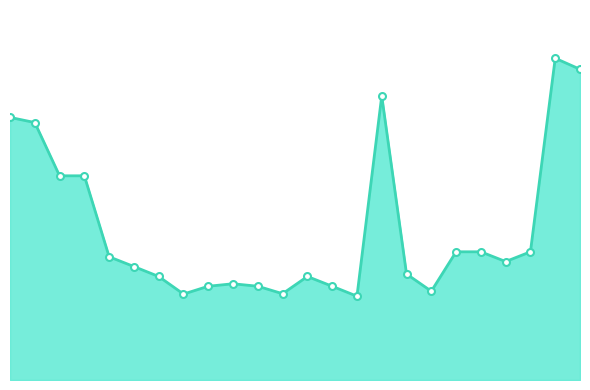

List the labels in order of value, smallest first.

14, 7, 11, 17, 8, 10, 13, 9, 6, 12, 16, 5, 20, 4, 18, 19, 21, 2, 3, 1, 0, 15, 23, 22